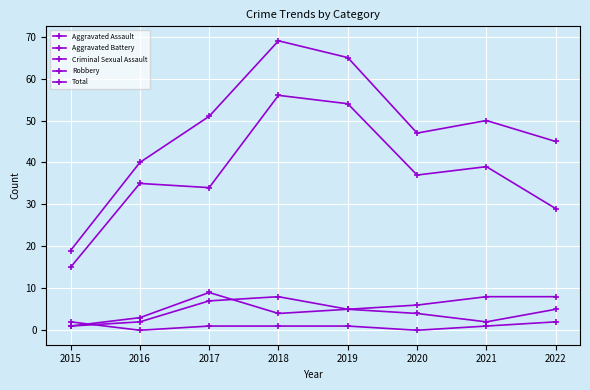

Is this an area chart (filled region under the line)?

No